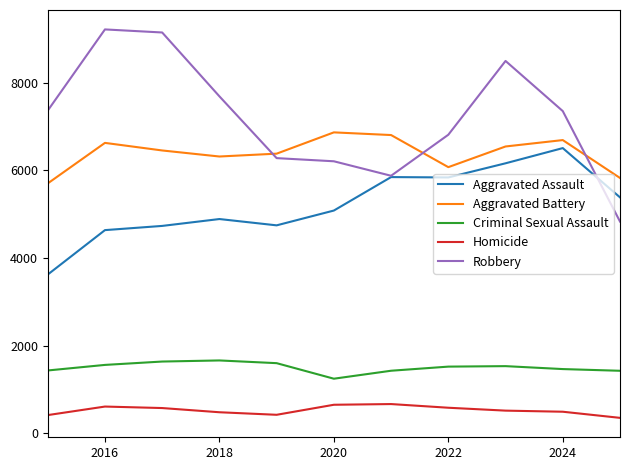

True or false: Aggravated Assault and Robbery cross at least once.

True